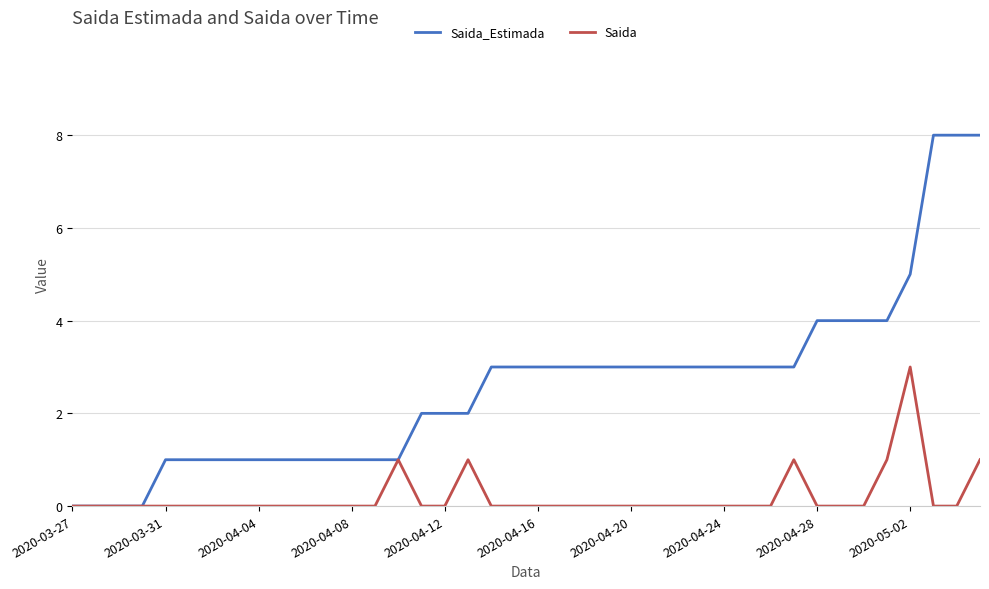

Which series has the largest total across all categories?

Saida_Estimada